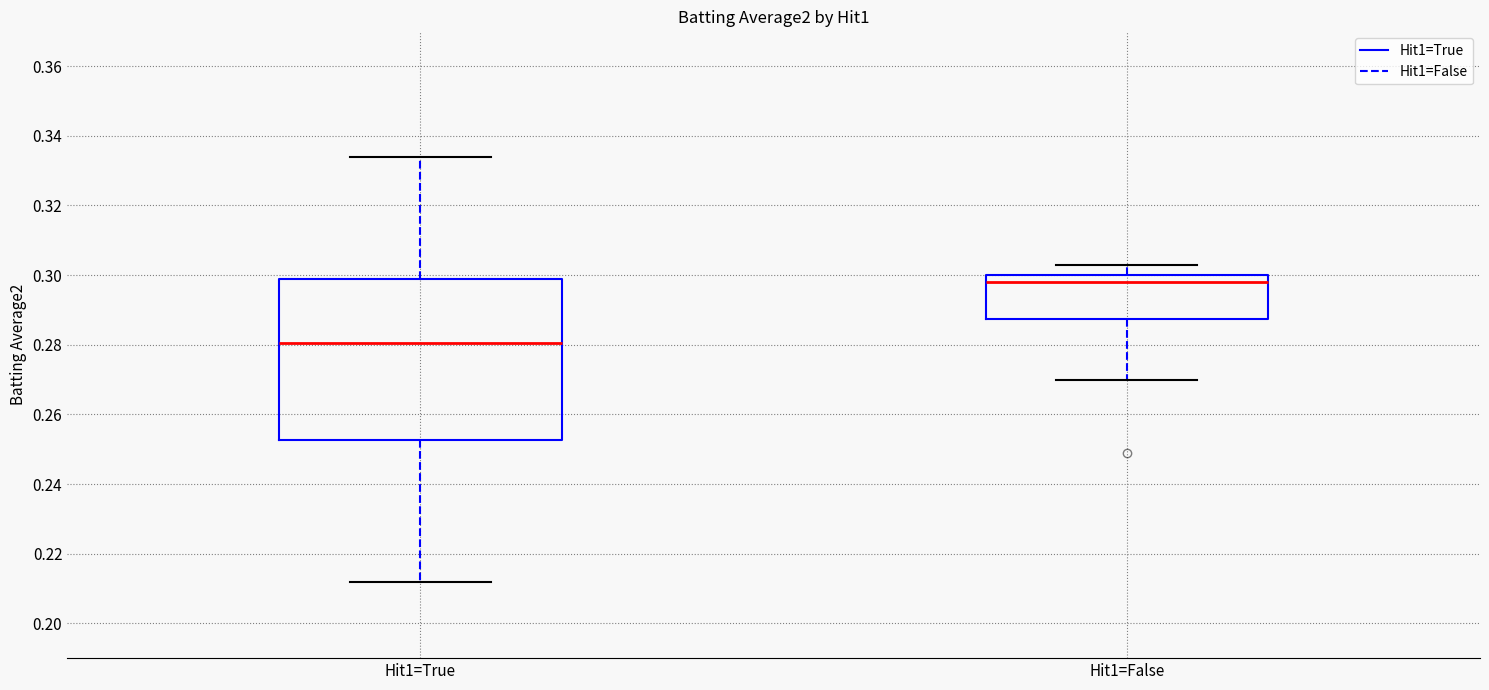

Comparing the boxes themselves (not the whiskers), which one is the tallest?

Hit1=True